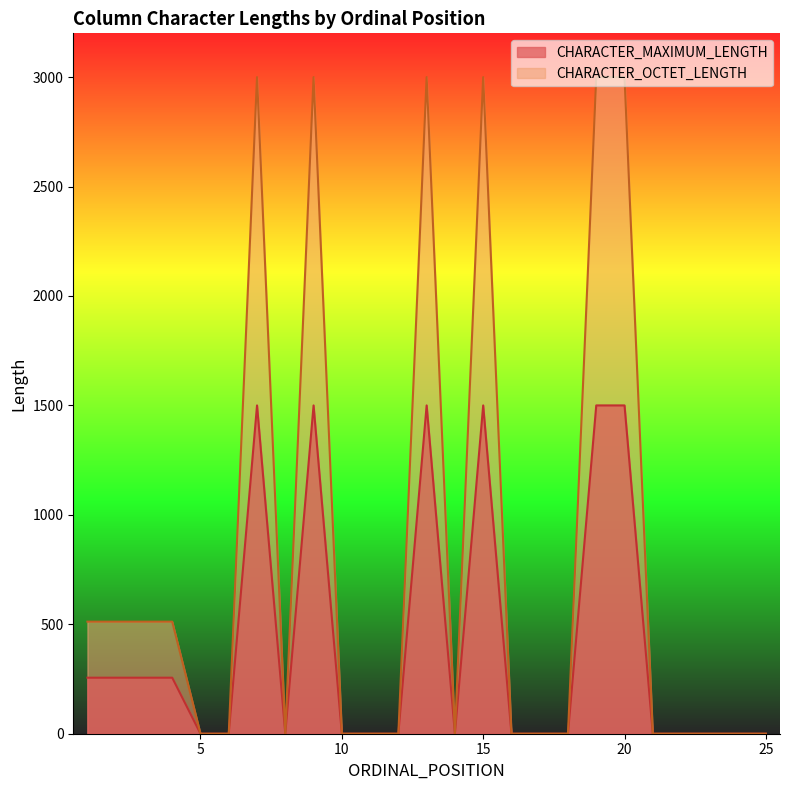

What is the sum of all CHARACTER_MAXIMUM_LENGTH values?

10024